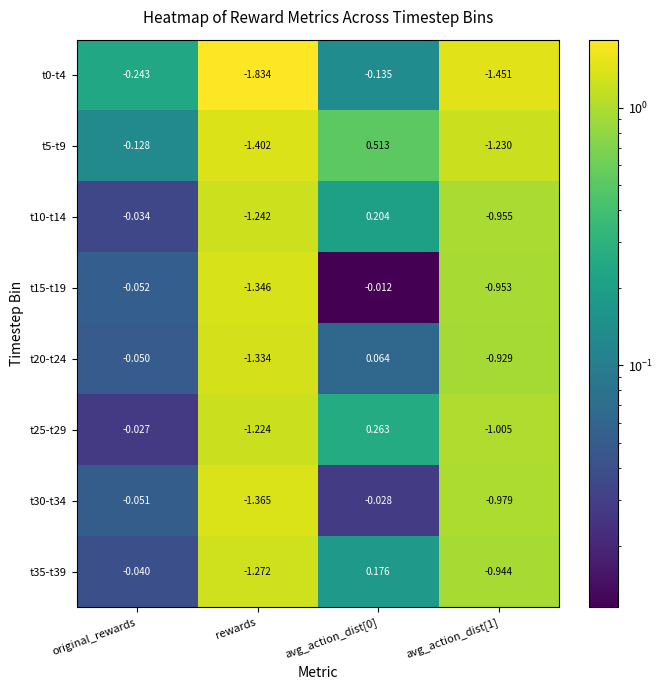

Between original_rewards and avg_action_dist[0], which series saw the biggest shift?

t5-t9